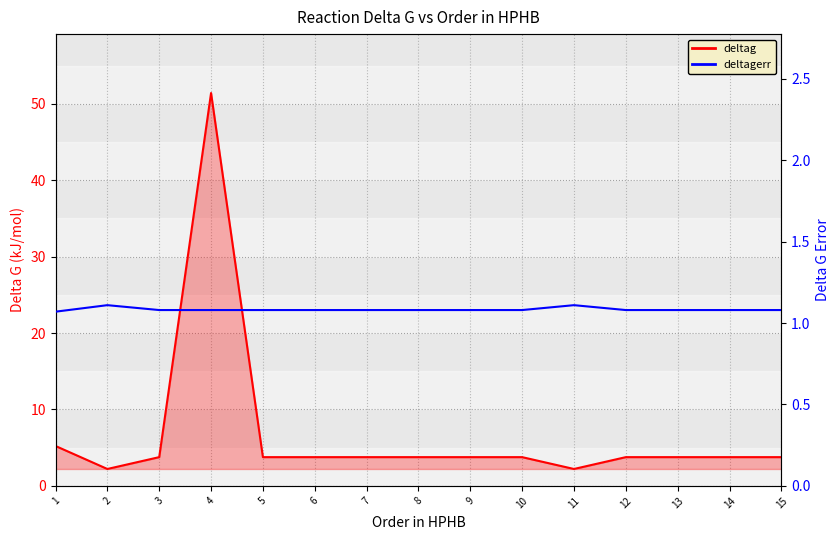

Rank the categories by deltagerr value from lowest to highest.

1, 3, 4, 5, 6, 7, 8, 9, 10, 12, 13, 14, 15, 2, 11